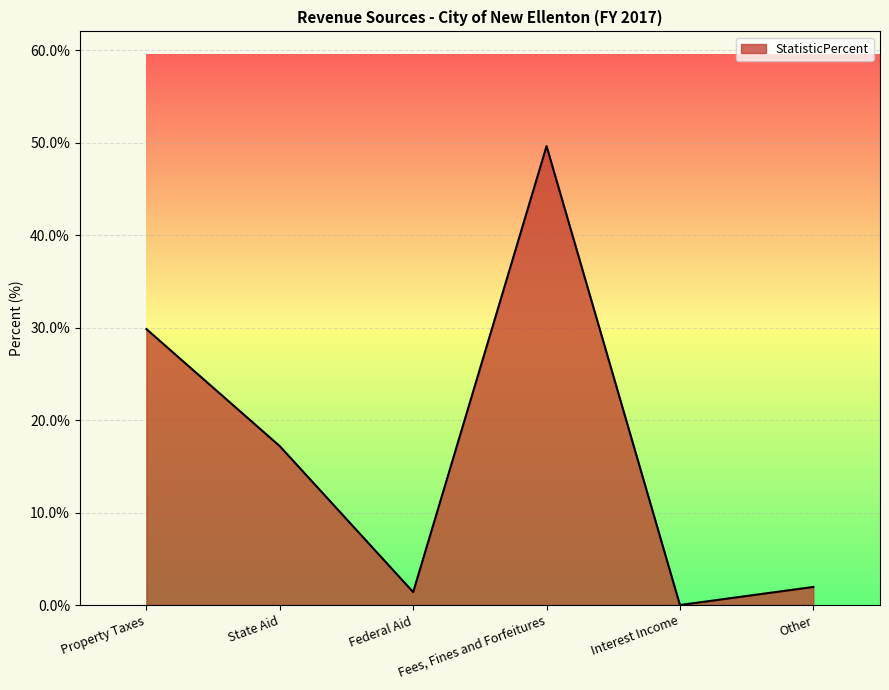

At which category does the data reach its first local peak?

Fees, Fines and Forfeitures